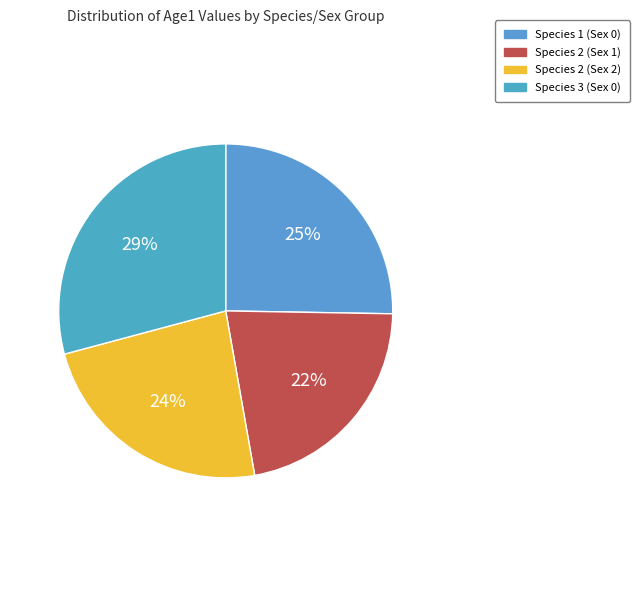

Count the number of slices in the pie.

4